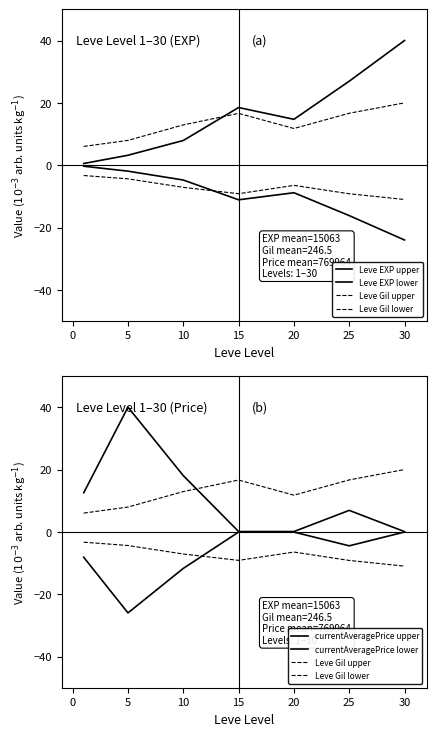

Is it true that currentAveragePrice lower equals -0.1 at 20?

True